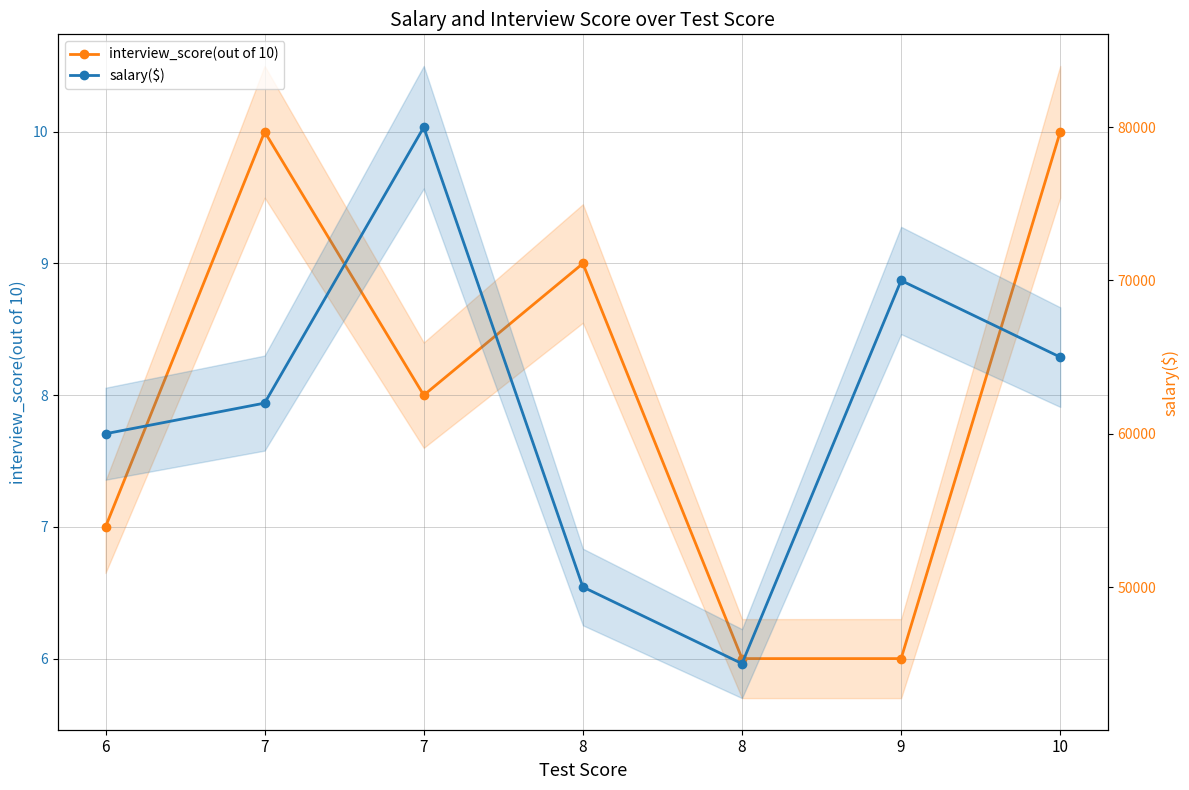

True or false: interview_score(out of 10) has a value of 9 at 8.

False